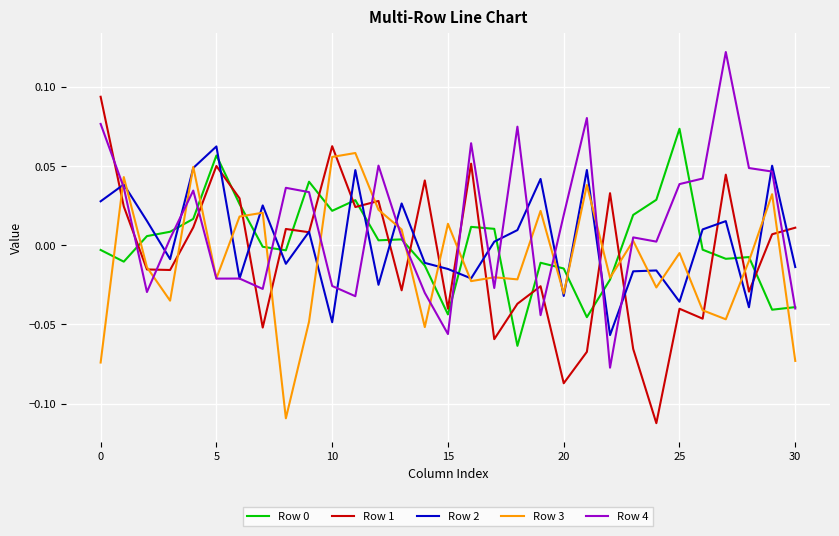

List the series in order of their peak value, lowest first.

Row 3, Row 2, Row 0, Row 1, Row 4